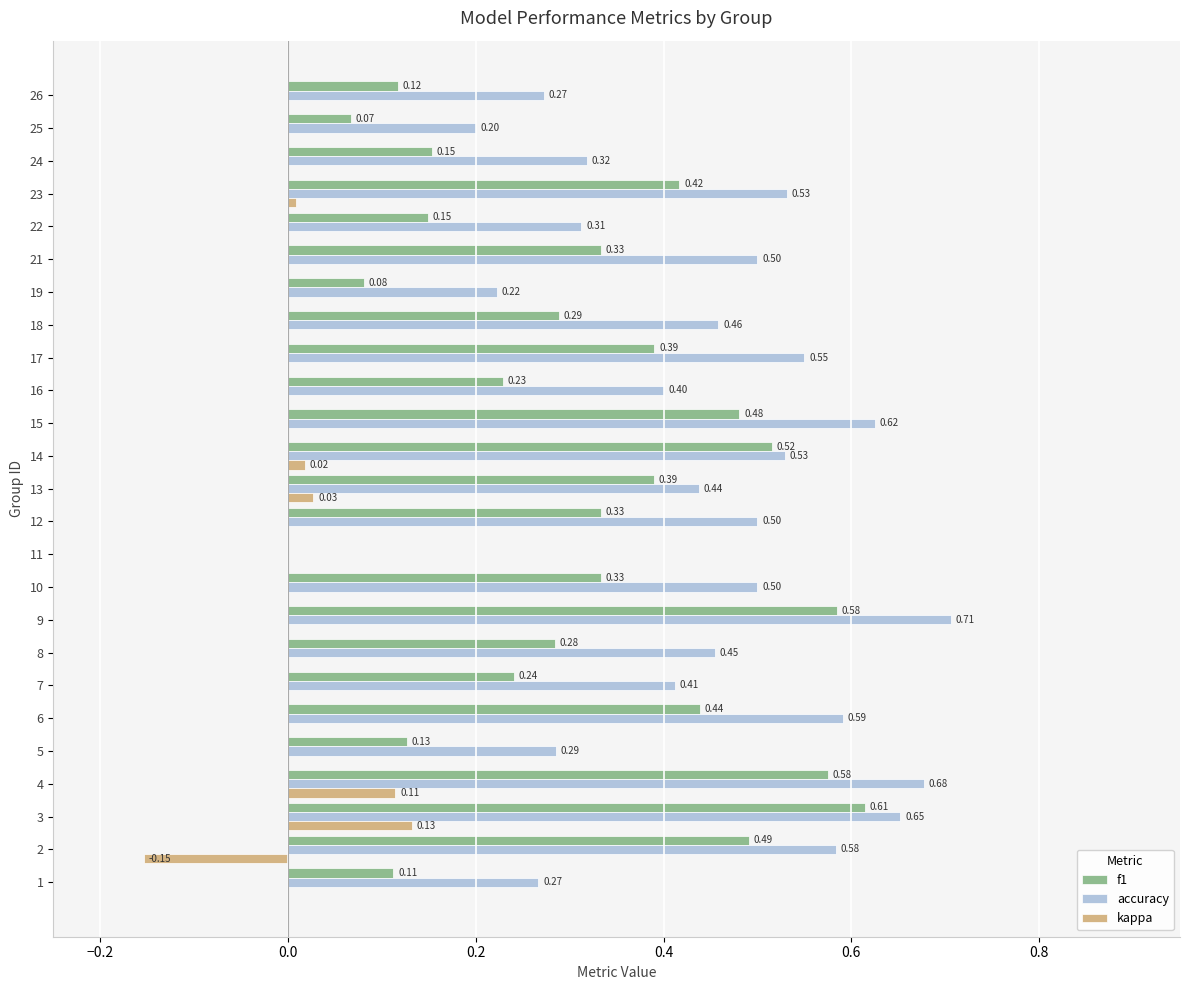

How many values in the accuracy series exceed 0?

24